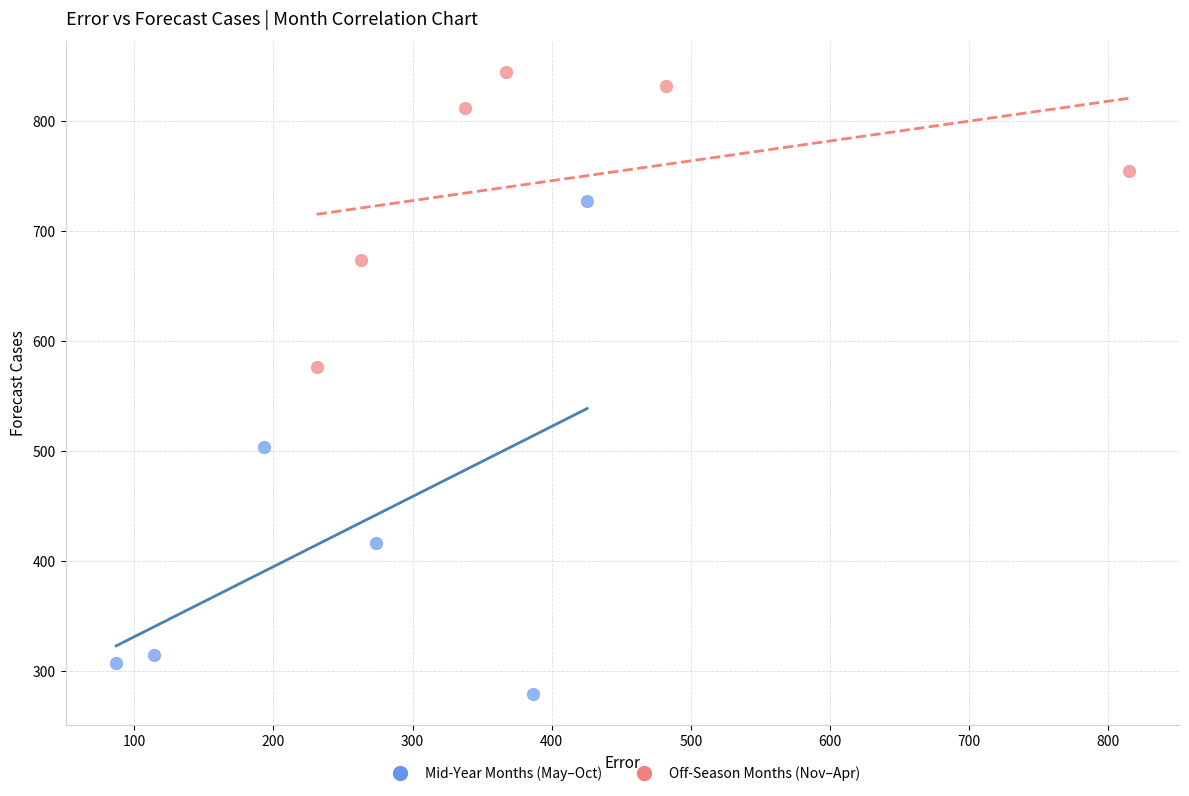

Which series has the widest spread of Y values?

Mid-Year Months (May–Oct)